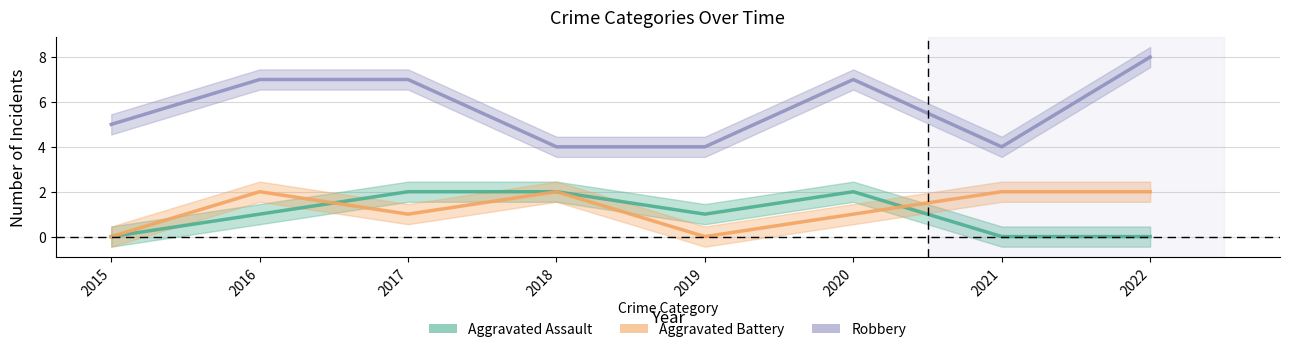

True or false: Aggravated Battery and Robbery intersect in this chart.

False